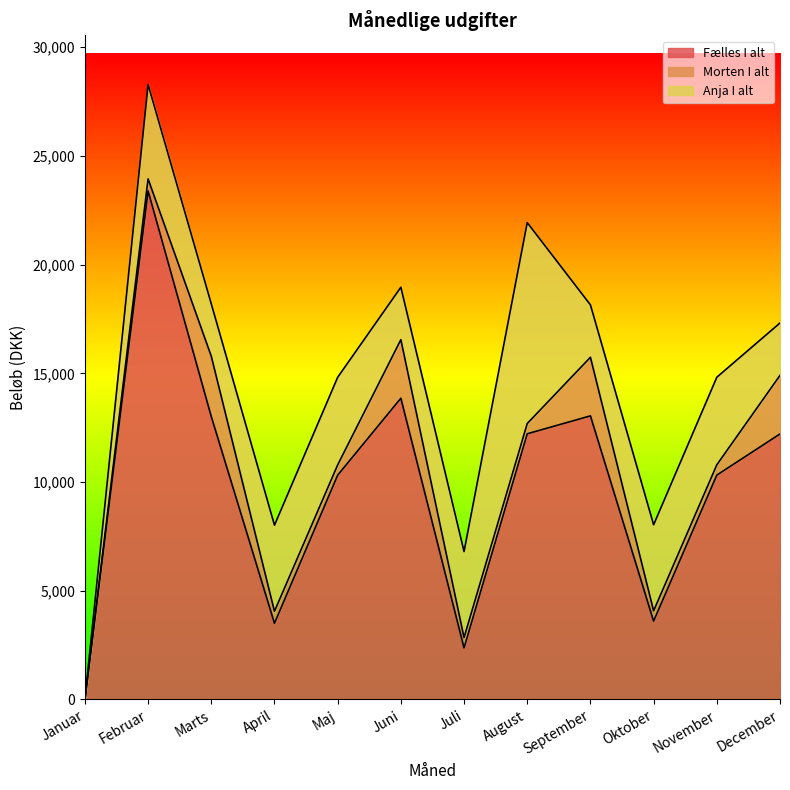

Which series has the largest total across all categories?

Fælles I alt